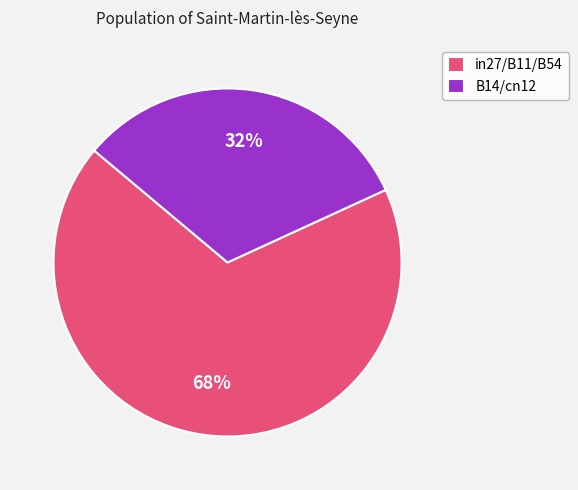

Between B14/cn12 and in27/B11/B54, which is larger?

in27/B11/B54